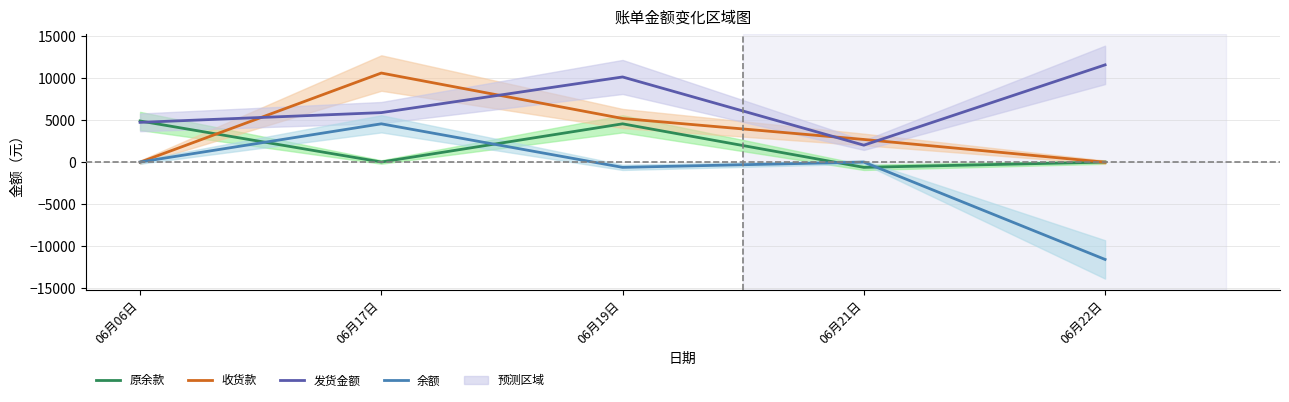

True or false: 余额 and 发货金额 cross at least once.

False